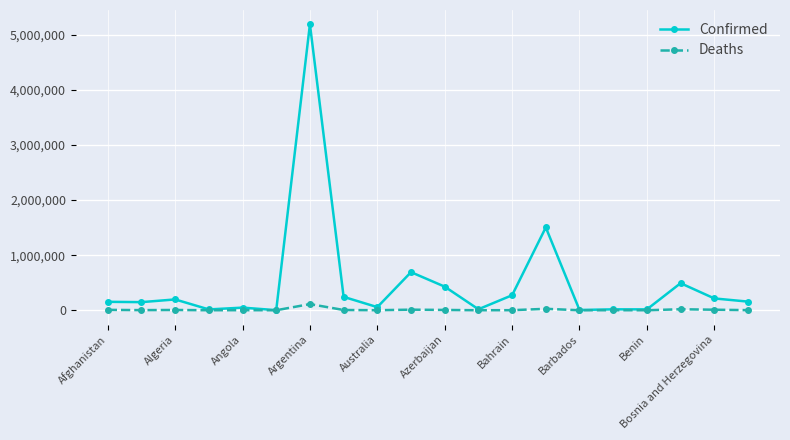

How many categories are shown in the chart?

20